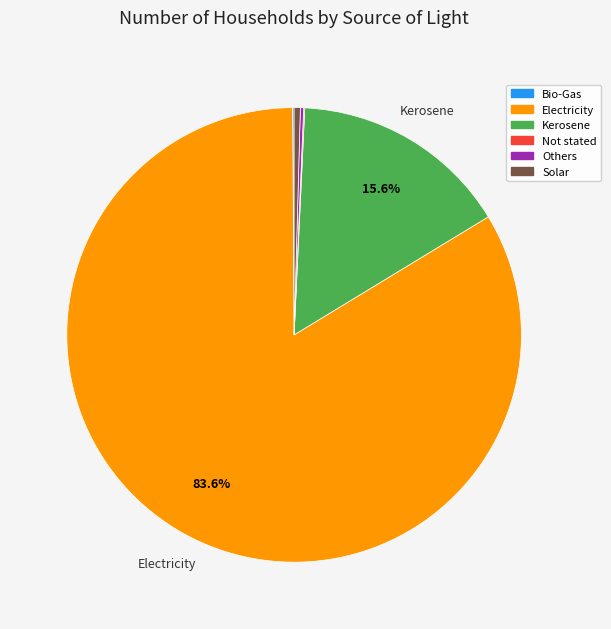

Do Electricity and Kerosene together represent more than half of the pie?

Yes